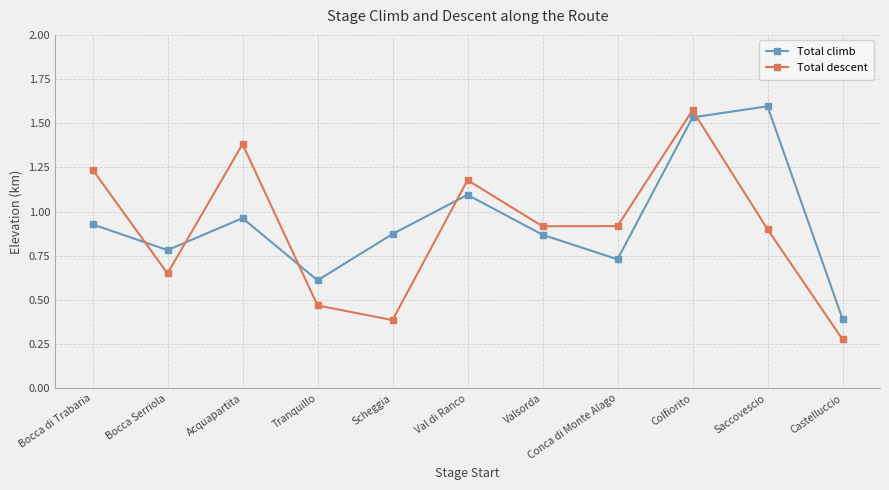

At which label does Total descent reach its peak?

Colfiorito